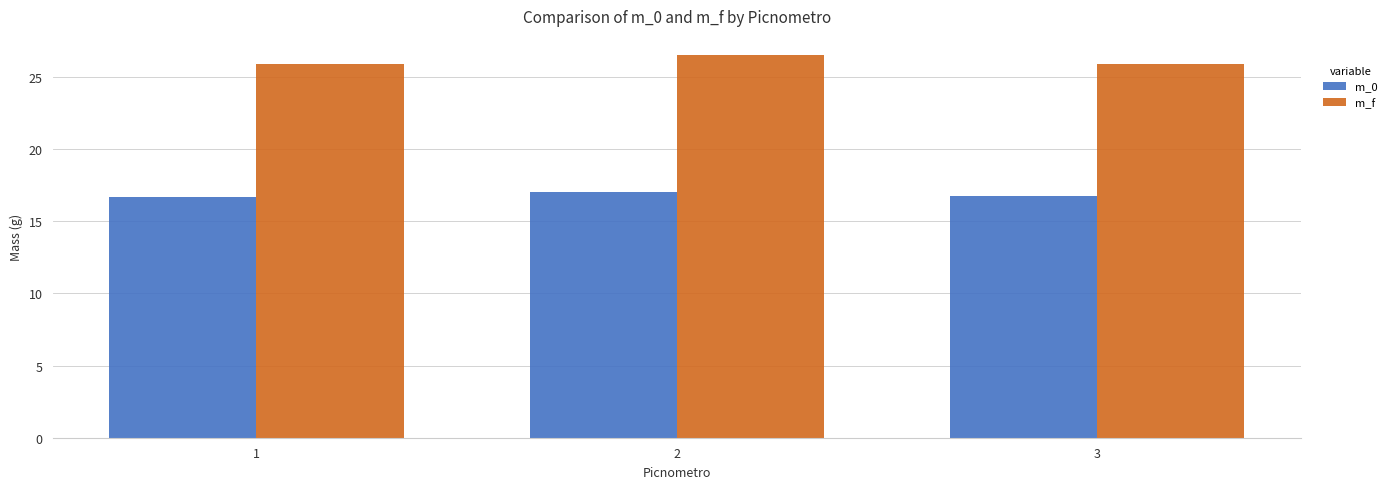

Reading left to right, list all the values displayed in this chart.

m_0: 1=16.7	2=17.0	3=16.7
m_f: 1=25.9	2=26.5	3=25.9